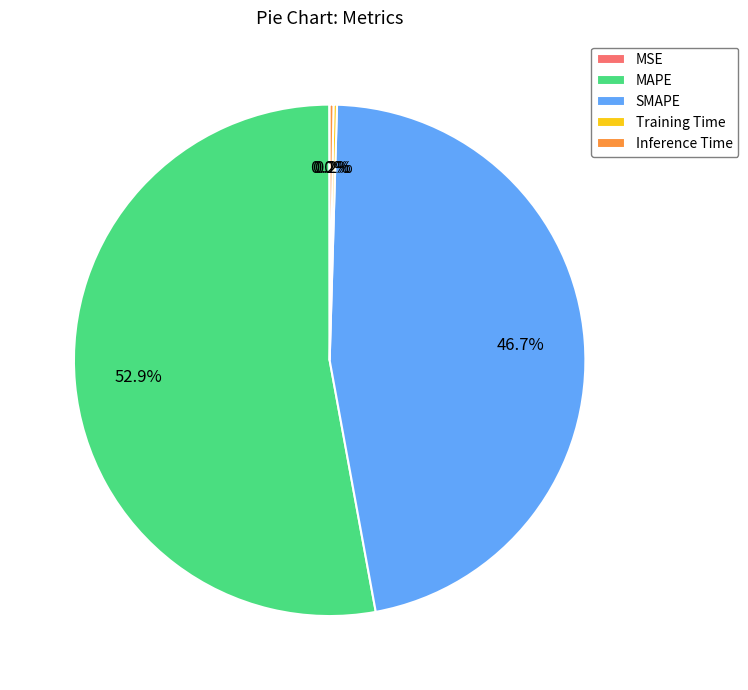

What is the largest slice in the pie chart?

MAPE